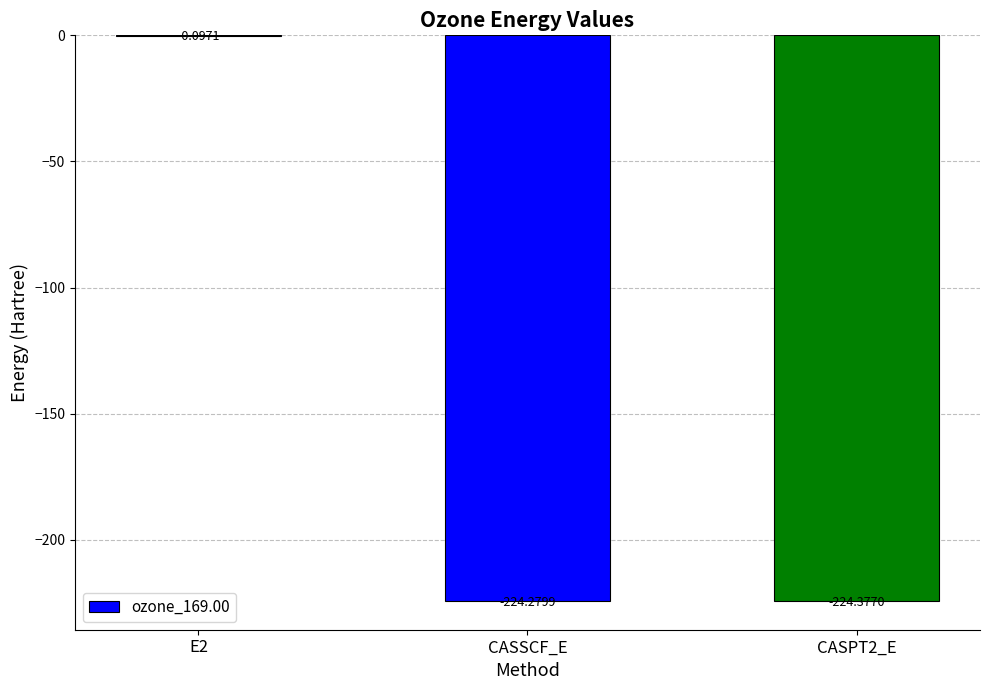

What is the change in value from E2 to CASPT2_E?

-224.3